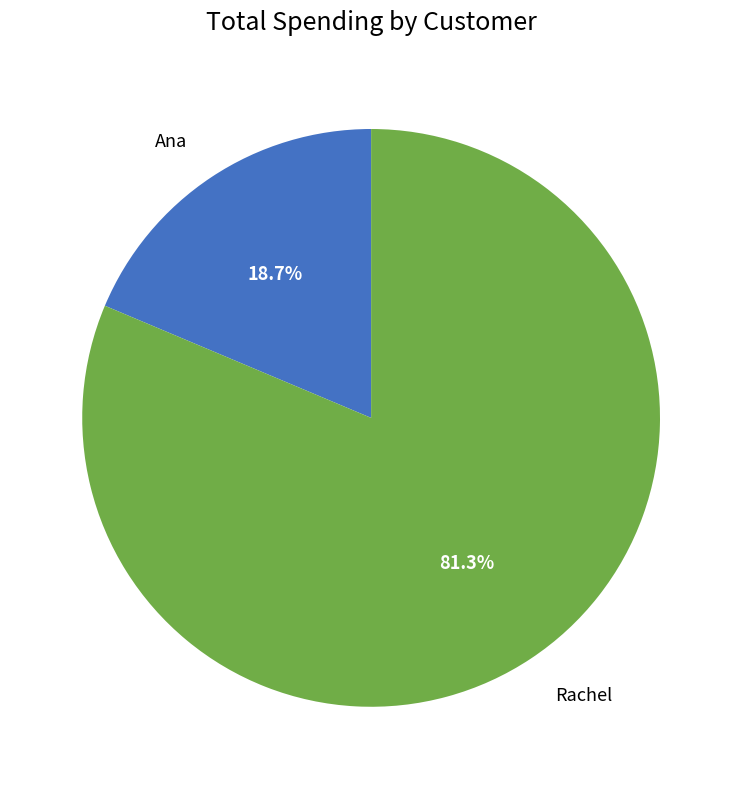

Rank the categories by value from lowest to highest.

Ana, Rachel